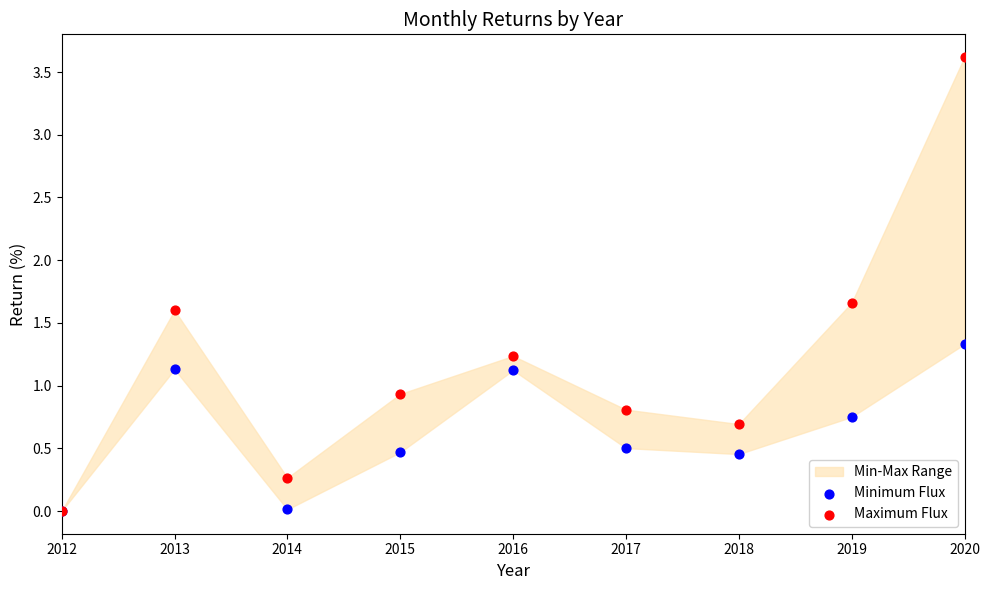

In the Maximum Flux series, what Y value is closest to 1?

0.9